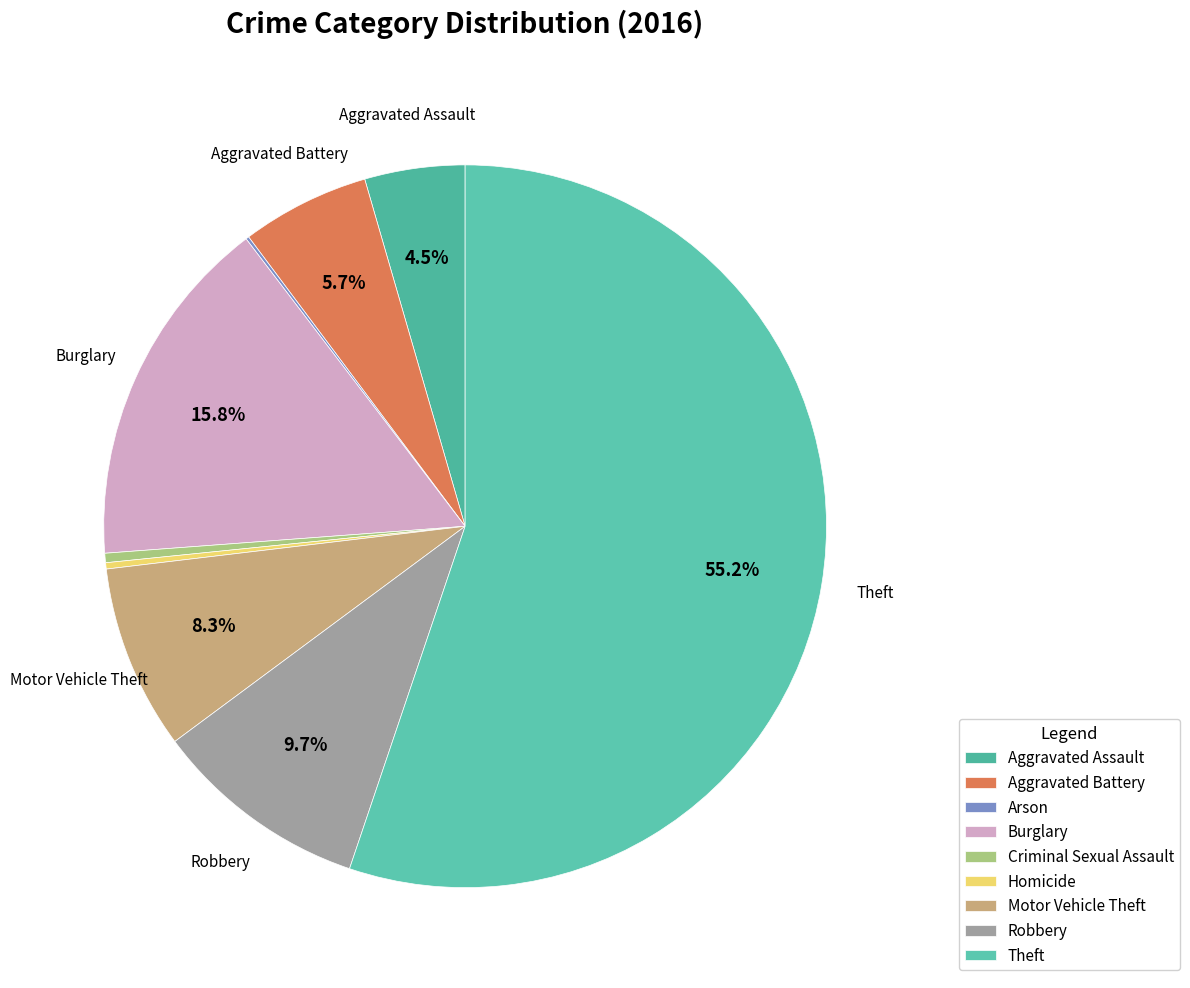

What is the change in value from Arson to Robbery?

+68